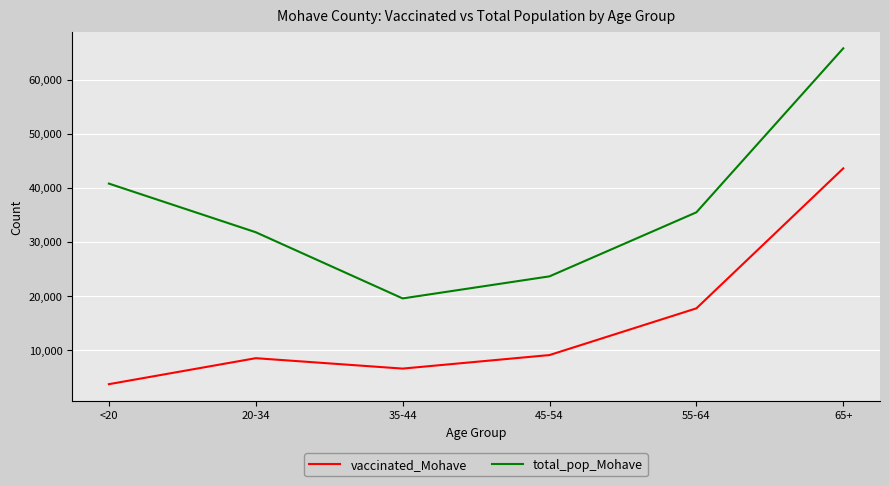

Which category has the highest value across all series?

65+